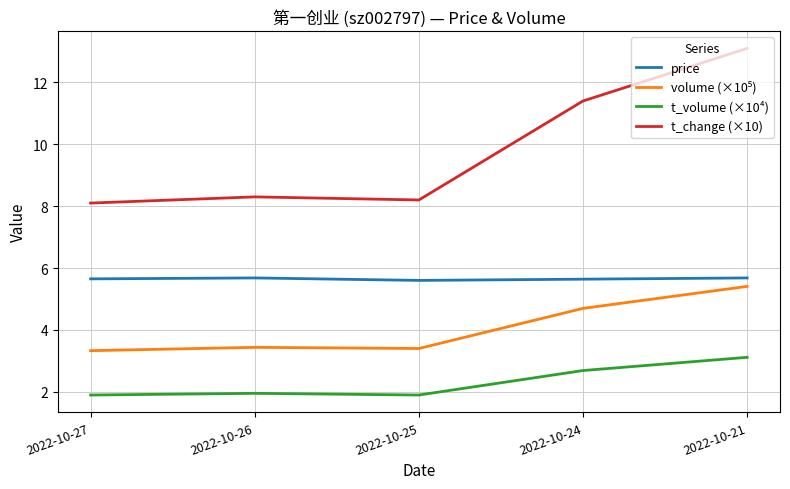

How many lines are shown in the chart?

4